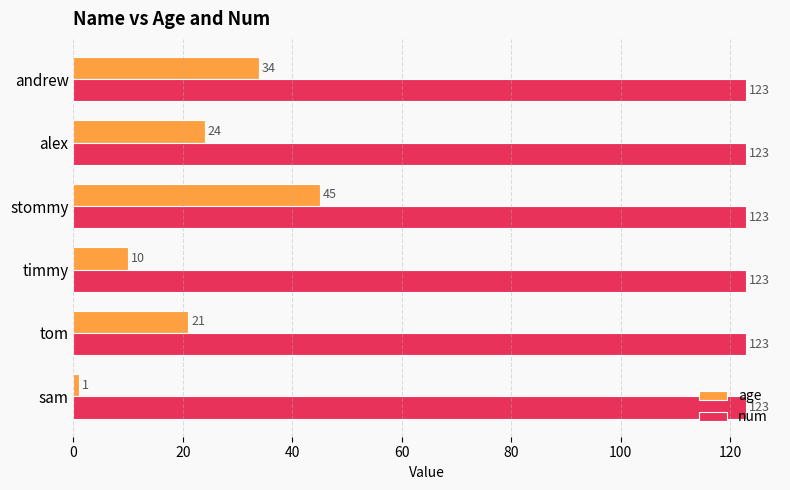

At which label is age closest to 23?

alex